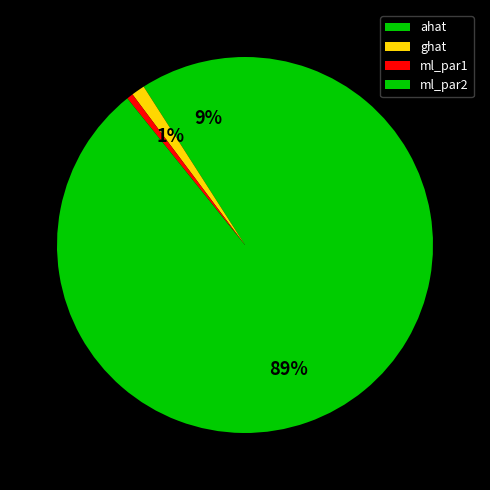

How many slices are in this pie chart?

4